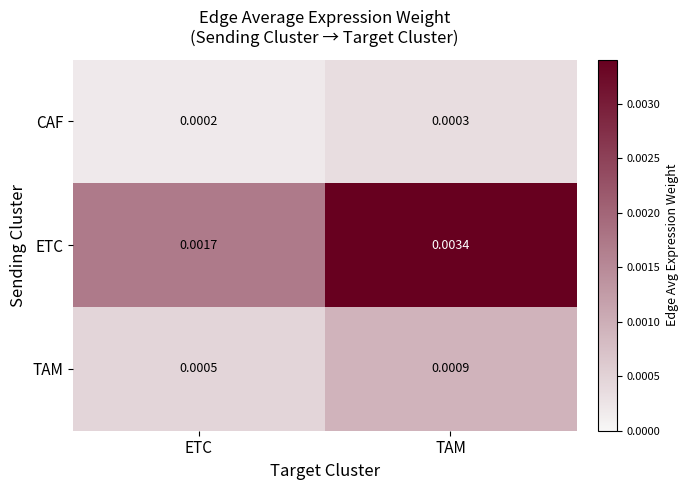

Rank the series at ETC from highest to lowest value.

ETC, TAM, CAF